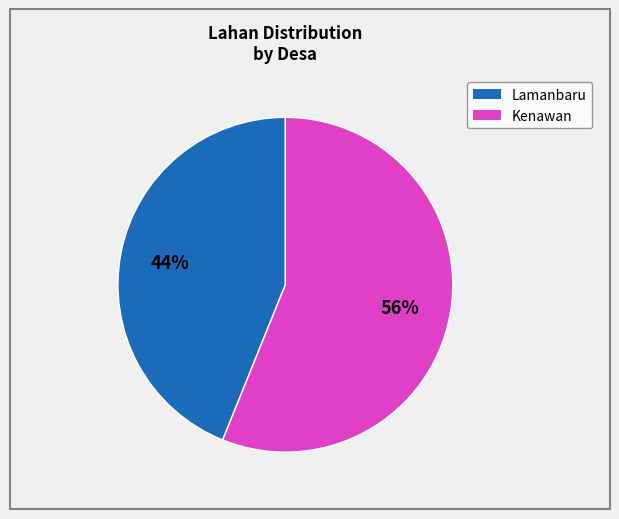

To the nearest percent, what is the difference between the largest and smallest slice percentages?

12%